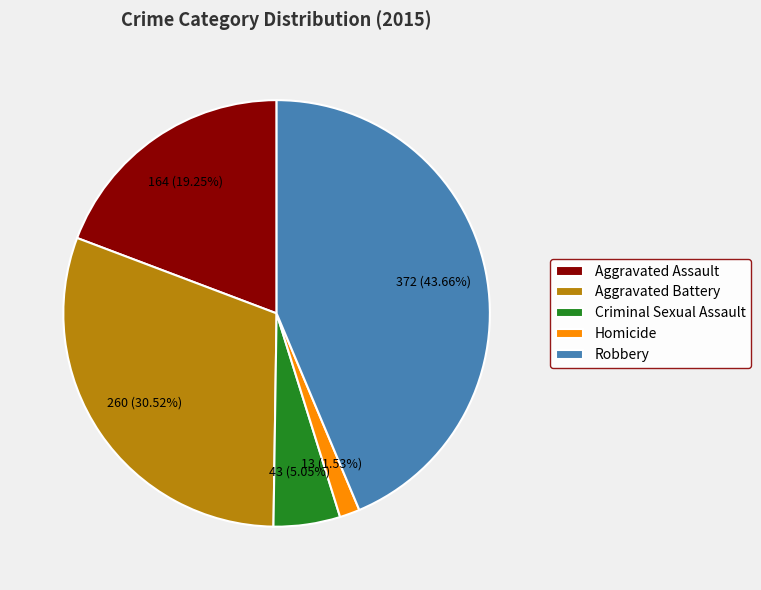

How many segments does this pie chart have?

5